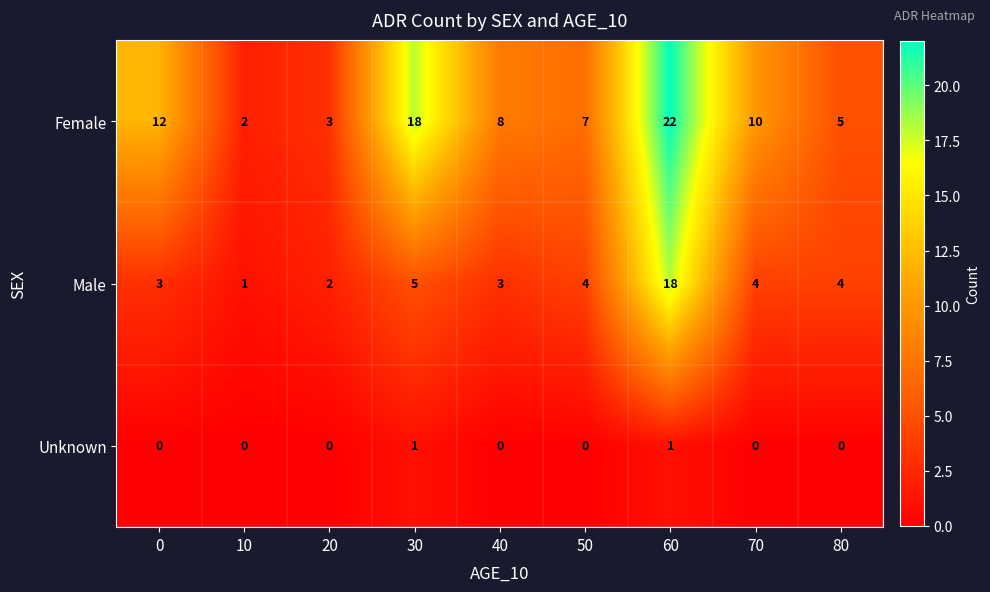

Reading left to right, what are all the values shown in this chart?

Female: 12	2	3	18	8	7	22	10	5
Male: 3	1	2	5	3	4	18	4	4
Unknown: 0	0	0	1	0	0	1	0	0